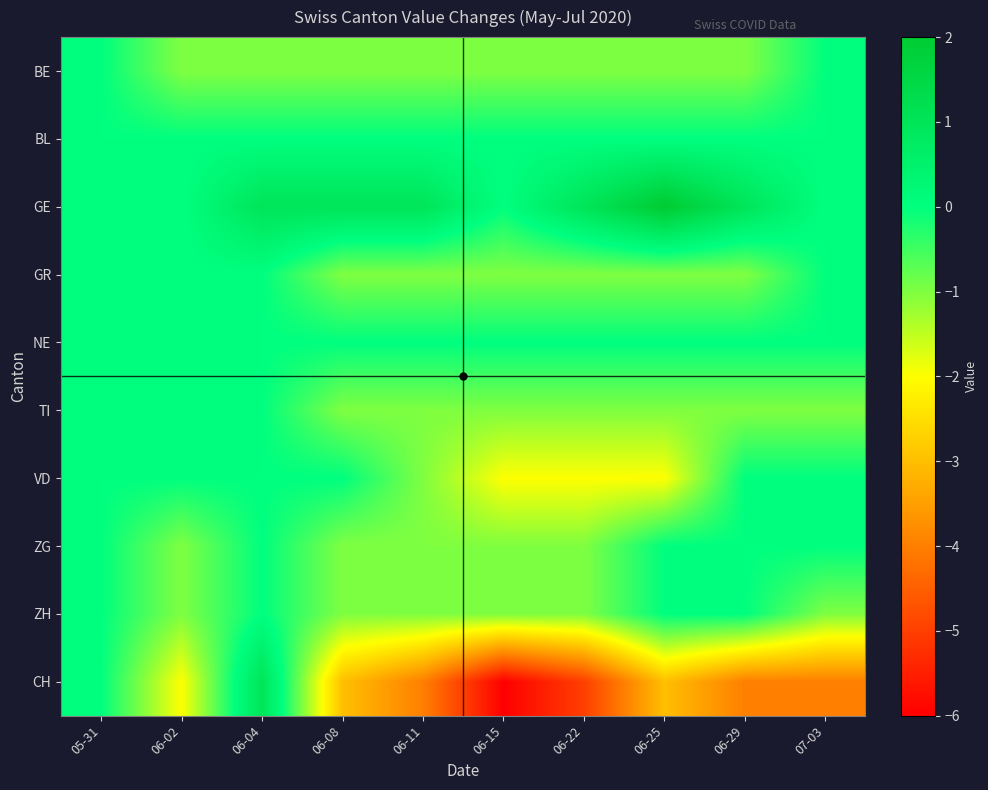

Reading left to right, transcribe all the data shown in this chart.

BE: 05-31=0	06-02=-1	06-04=-1	06-08=-1	06-11=-1	06-15=-1	06-22=-1	06-25=-1	06-29=-1	07-03=0
BL: 05-31=0	06-02=0	06-04=0	06-08=0	06-11=0	06-15=0	06-22=0	06-25=0	06-29=0	07-03=0
GE: 05-31=0	06-02=0	06-04=1	06-08=1	06-11=1	06-15=0	06-22=1	06-25=2	06-29=1	07-03=0
GR: 05-31=0	06-02=0	06-04=0	06-08=-1	06-11=-1	06-15=-1	06-22=-1	06-25=-1	06-29=-1	07-03=0
NE: 05-31=0	06-02=0	06-04=0	06-08=0	06-11=0	06-15=0	06-22=0	06-25=0	06-29=0	07-03=0
TI: 05-31=0	06-02=0	06-04=0	06-08=-1	06-11=-1	06-15=-1	06-22=-1	06-25=-1	06-29=-1	07-03=-1
VD: 05-31=0	06-02=0	06-04=0	06-08=0	06-11=-1	06-15=-2	06-22=-2	06-25=-2	06-29=0	07-03=0
ZG: 05-31=0	06-02=-1	06-04=0	06-08=-1	06-11=-1	06-15=-1	06-22=-1	06-25=0	06-29=0	07-03=0
ZH: 05-31=0	06-02=-1	06-04=0	06-08=-1	06-11=-1	06-15=-1	06-22=-1	06-25=0	06-29=0	07-03=-1
CH: 05-31=0	06-02=-2	06-04=1	06-08=-3	06-11=-4	06-15=-6	06-22=-5	06-25=-3	06-29=-4	07-03=-4